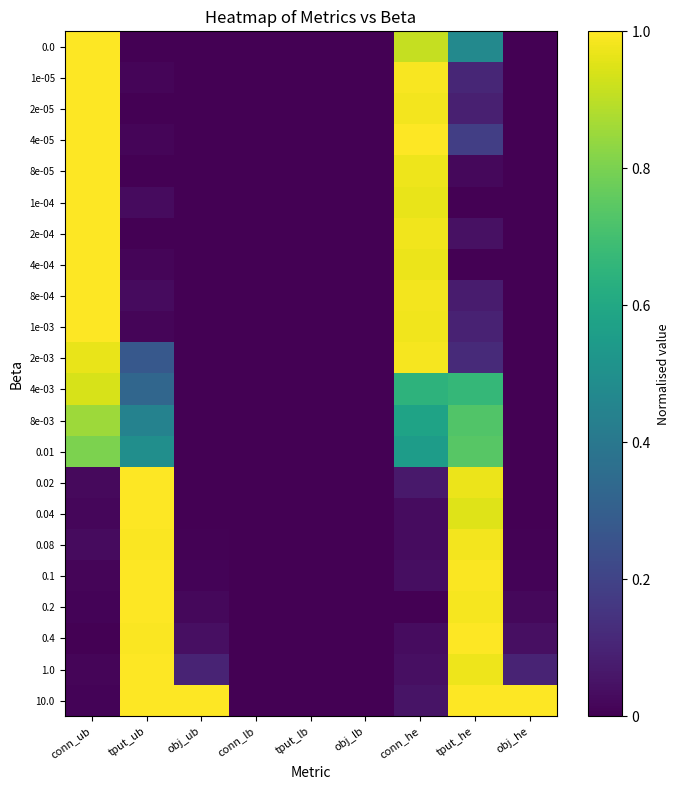

List the series in order of their peak value, highest first.

0.0, 2e-05, 4e-05, 2e-04, 4e-04, 8e-04, 0.2, 10.0, 0.02, 0.1, 0.4, 0.04, 1.0, 1e-05, 8e-05, 1e-04, 1e-03, 0.08, 2e-03, 4e-03, 8e-03, 0.01